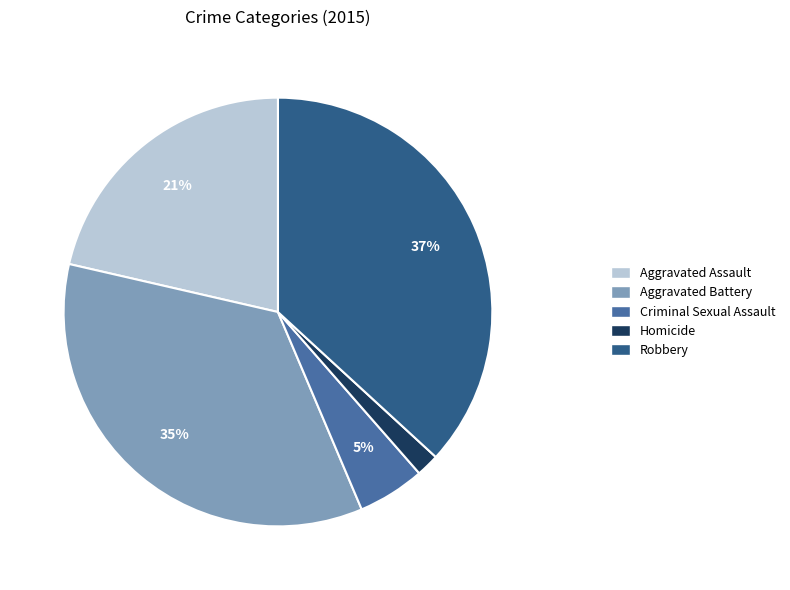

Which slice is the largest?

Robbery